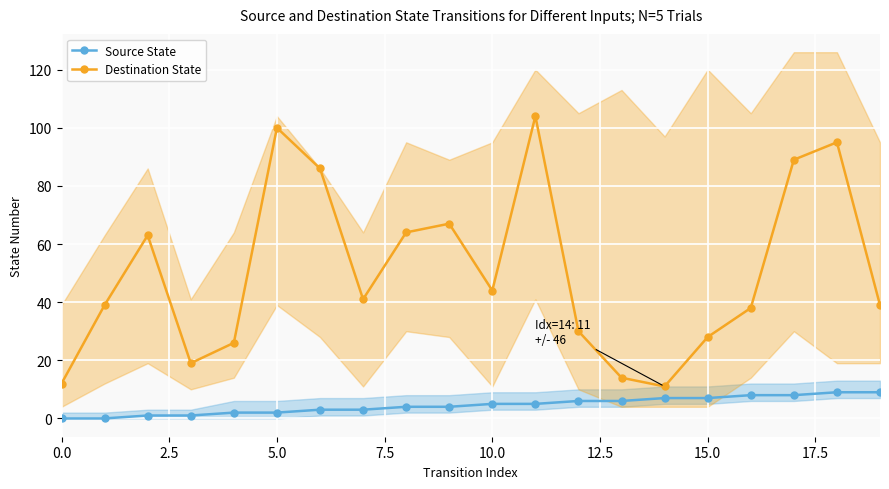

True or false: Destination State and Source State cross at least once.

False